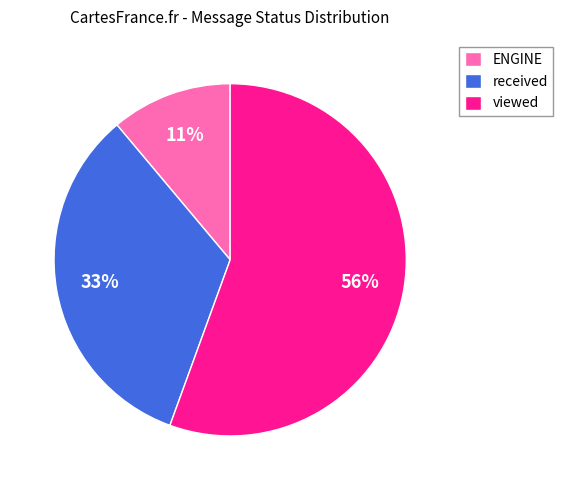

To the nearest percent, what is the combined percentage of ENGINE and received?

44%